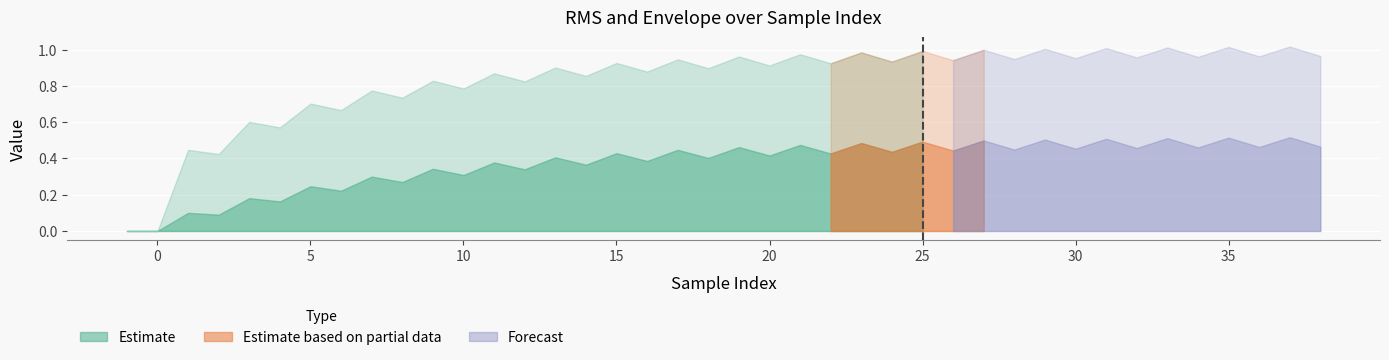

What is the value of the RMS point at the 19th from the left?

0.4